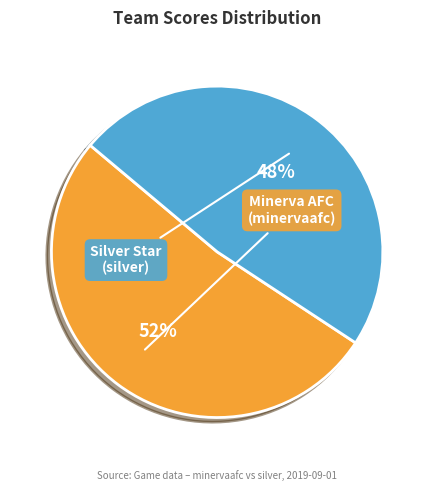

Which category has the biggest portion of the pie?

富士フイルム海老名 Minerva AFC